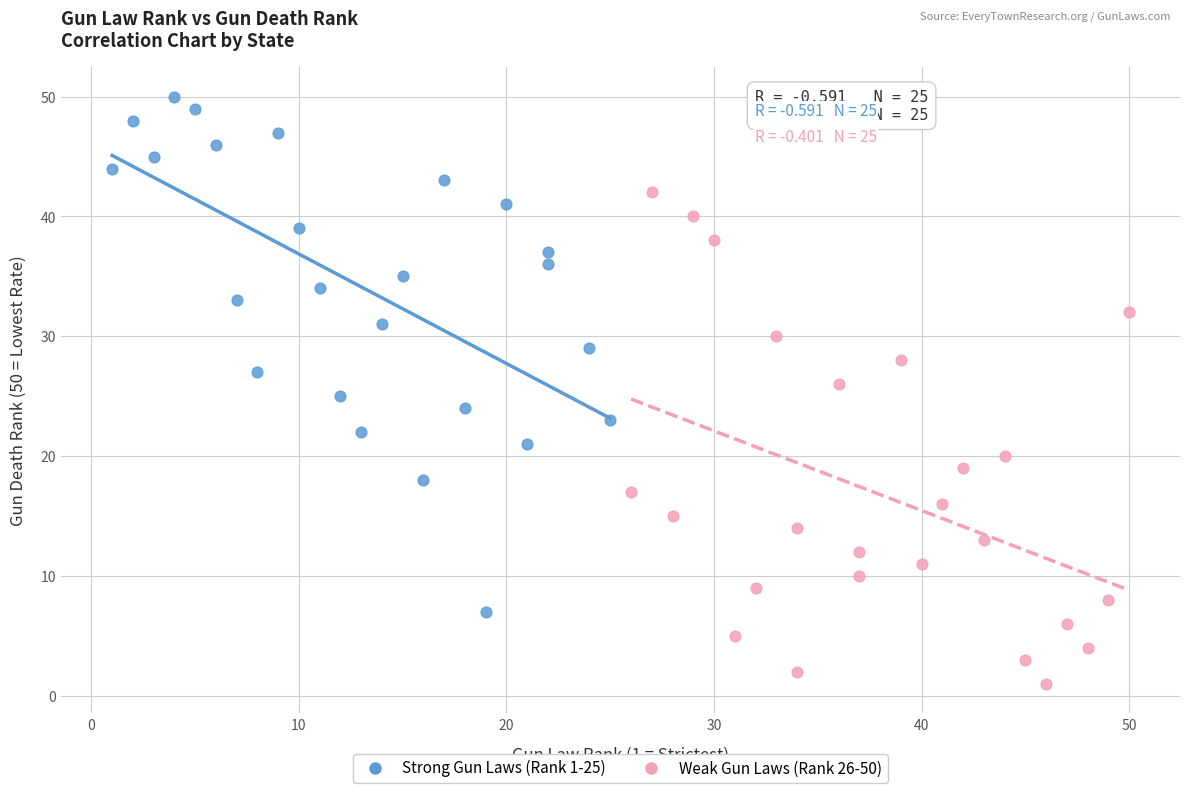

What are all the series names shown in the legend?

Strong Gun Laws (Rank 1-25), Weak Gun Laws (Rank 26-50)